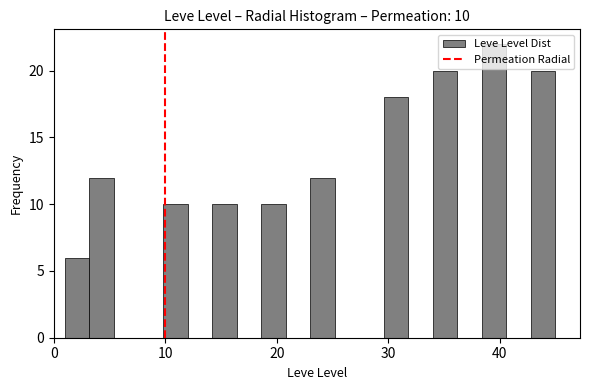

Read against the x-axis, roughly where is the centre of the tallest bar?

40